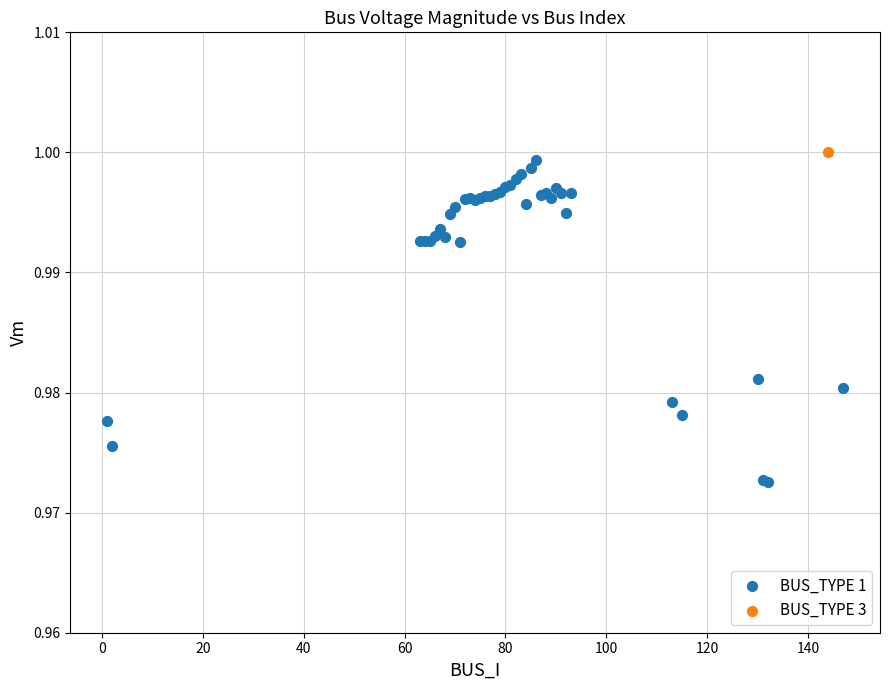

What are all the series names shown in the legend?

BUS_TYPE 1, BUS_TYPE 3